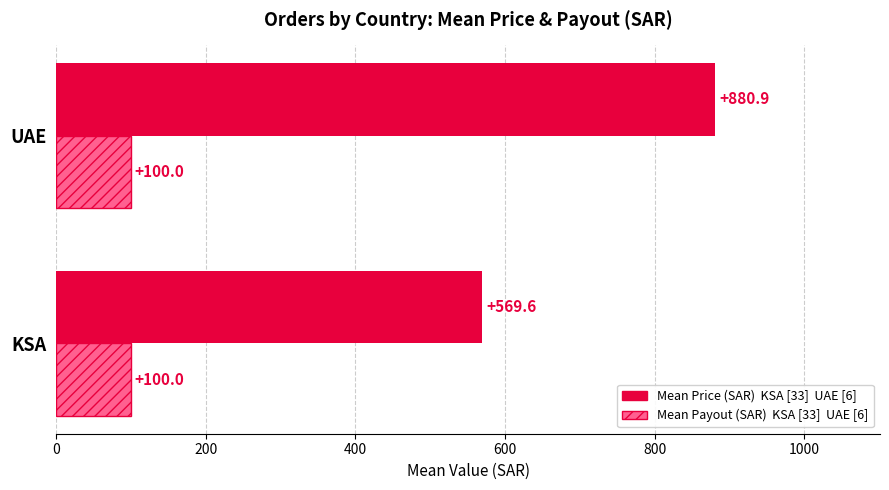

What is the minimum value shown in the chart?

100.0